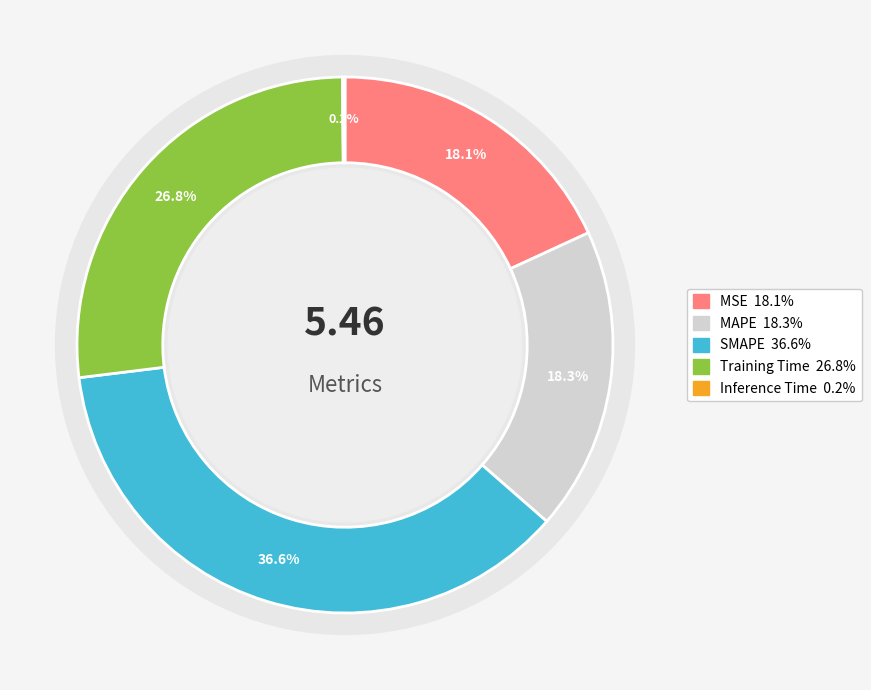

Which has a higher value, Training Time or Inference Time?

Training Time